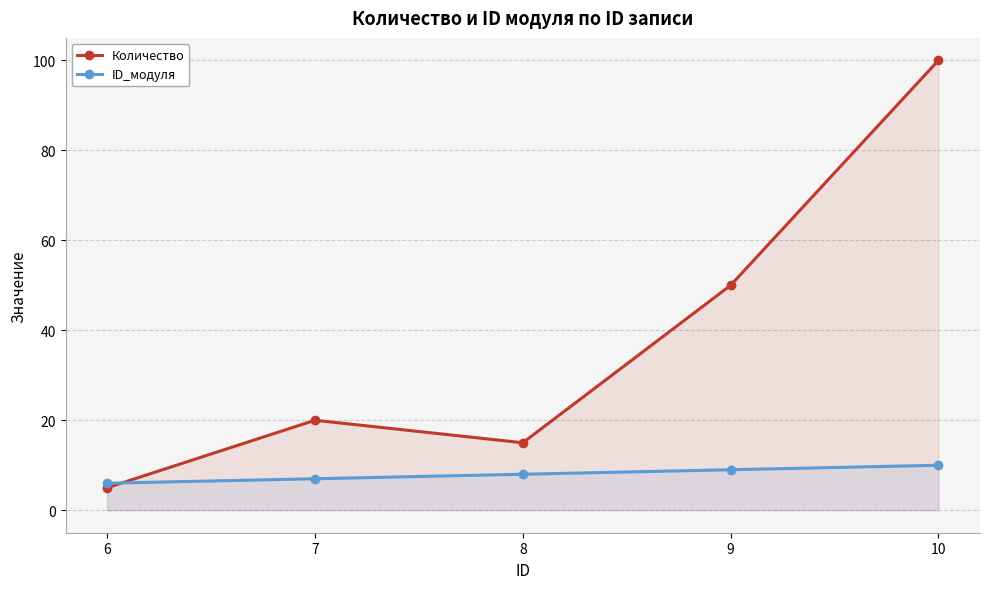

How many intersections are there between Количество and ID_модуля?

1